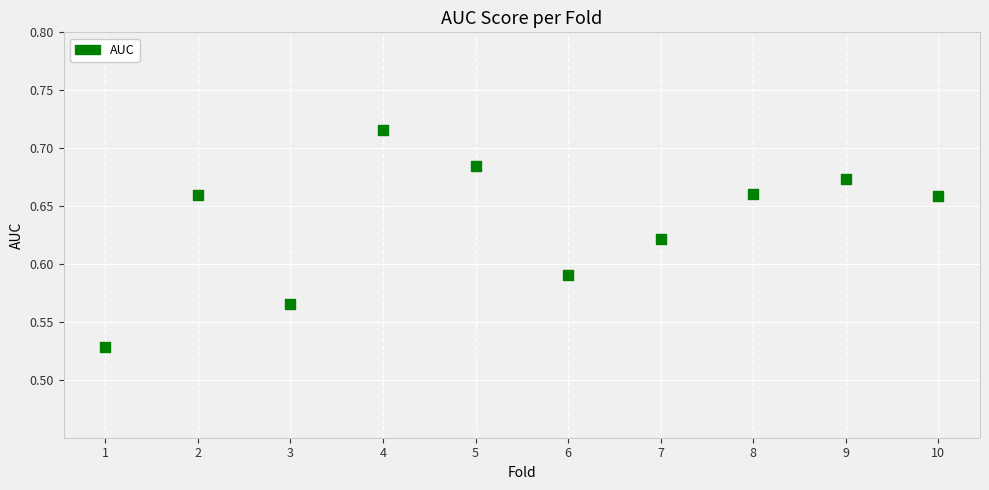

What is the average X value?

5.5